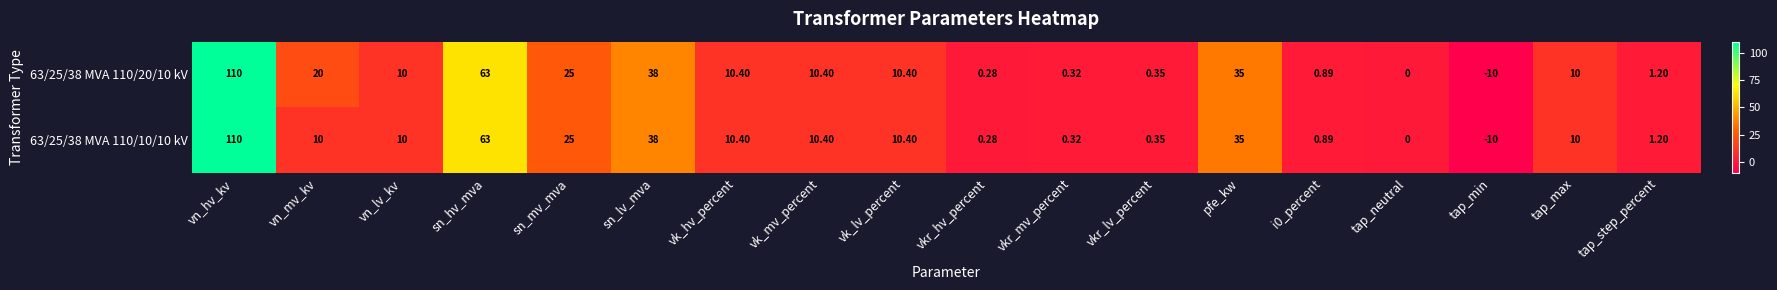

At which label does 63/25/38 MVA 110/10/10 kV reach its peak?

vn_hv_kv